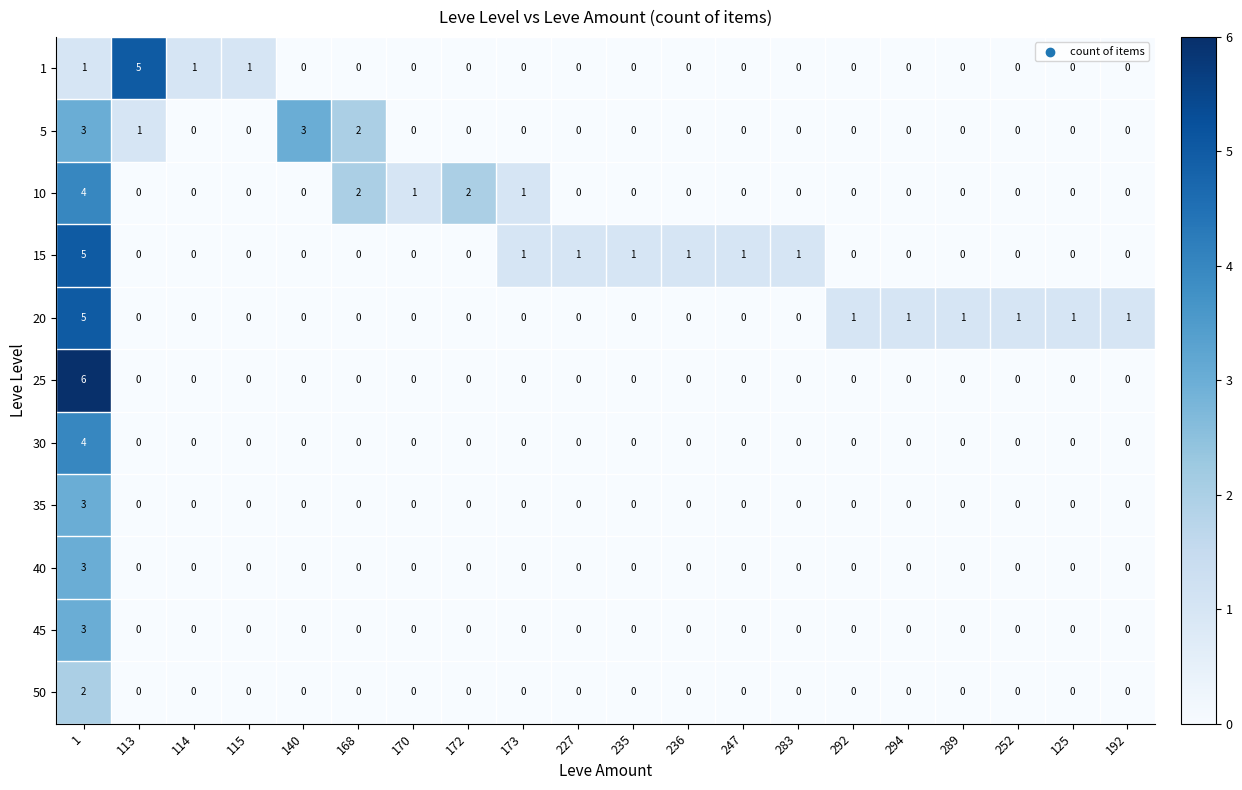

Is the value of 20 at 125 greater than the value of 25 at 170?

Yes